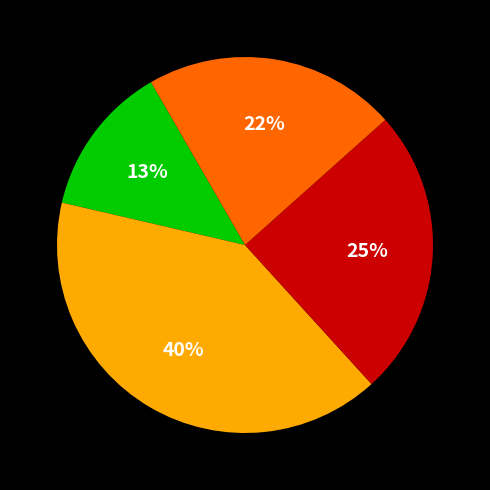

To the nearest percent, what is the average slice percentage?

25%